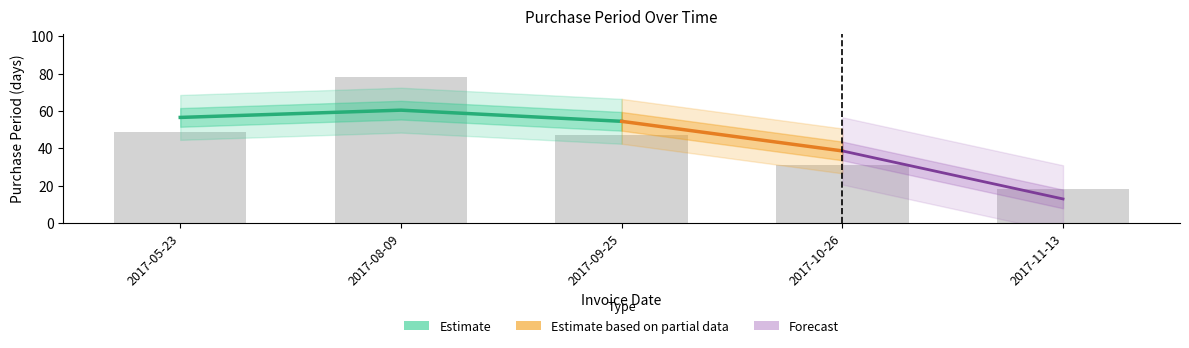

The chart shows a value of 49 at 2017-05-23. True or false?

True